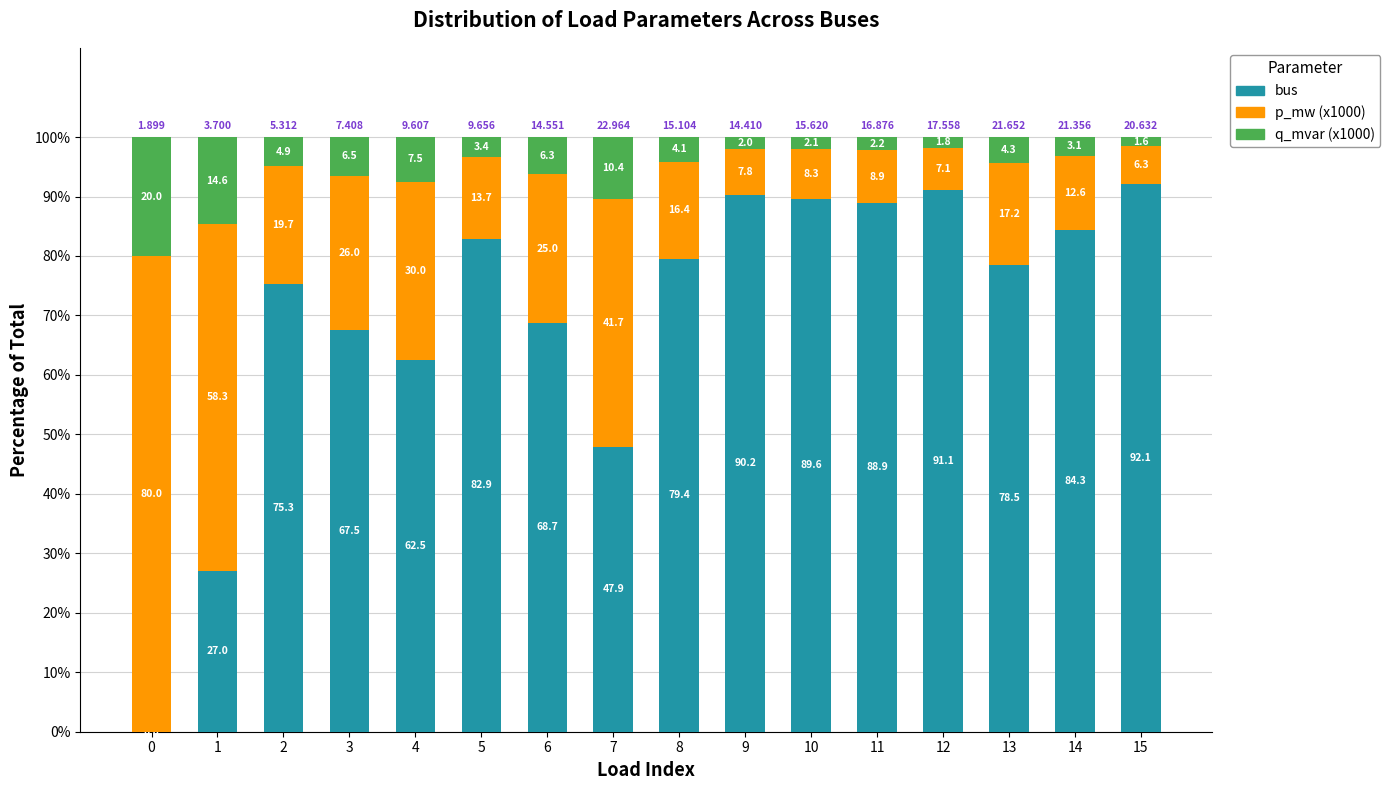

Between 11 and 2, which is larger?

11